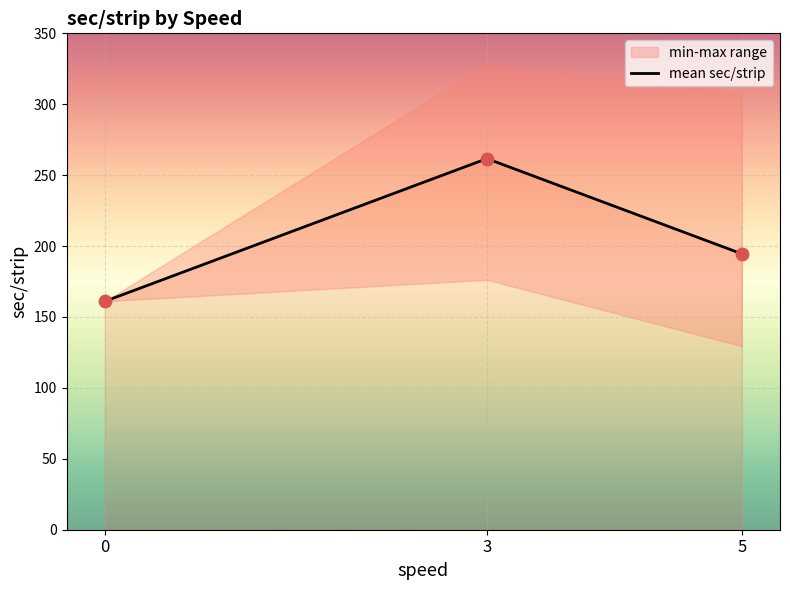

Approximately how many times larger is the value at 5 compared to 3?

0.7